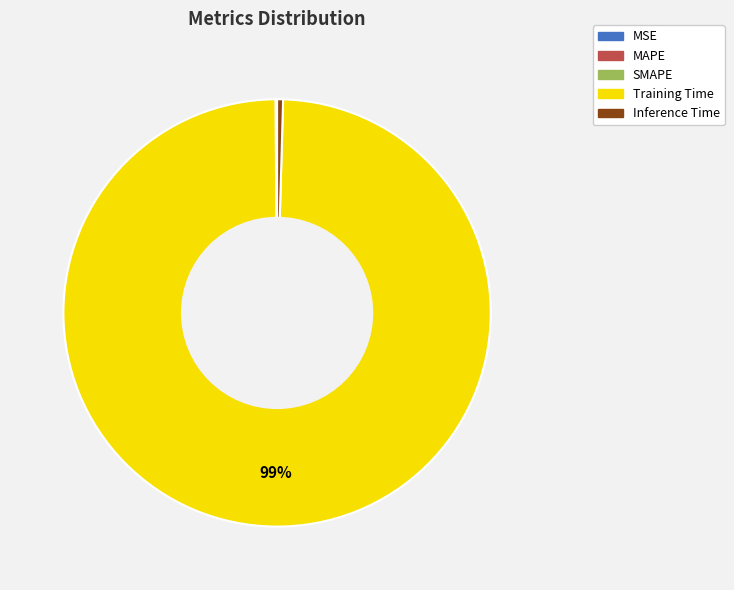

Which category has the biggest portion of the pie?

Training Time